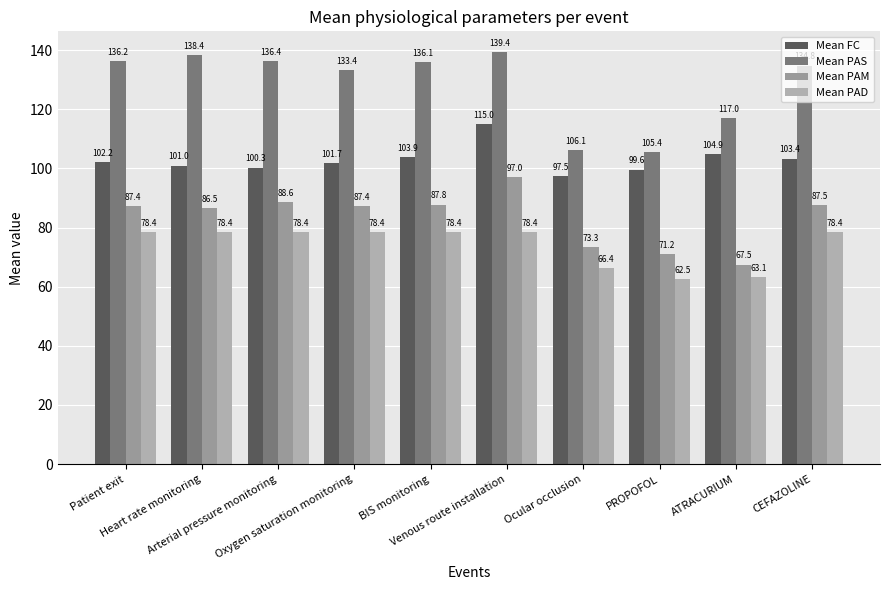

Count the number of categories in the chart.

10